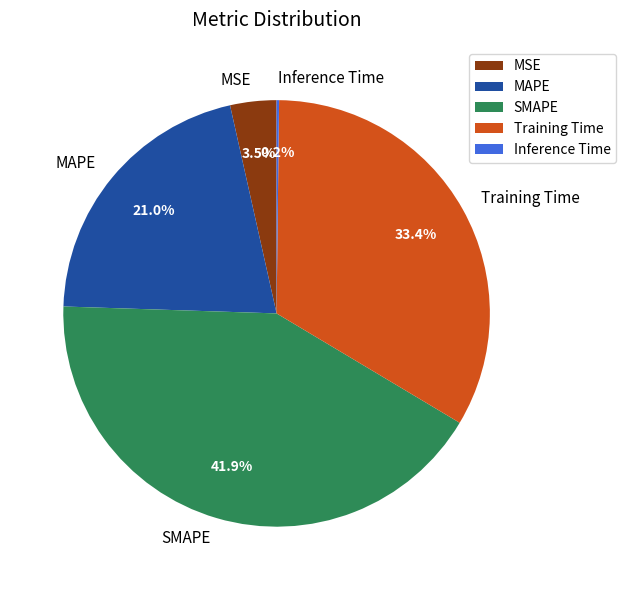

To the nearest percent, what portion does SMAPE represent?

42%